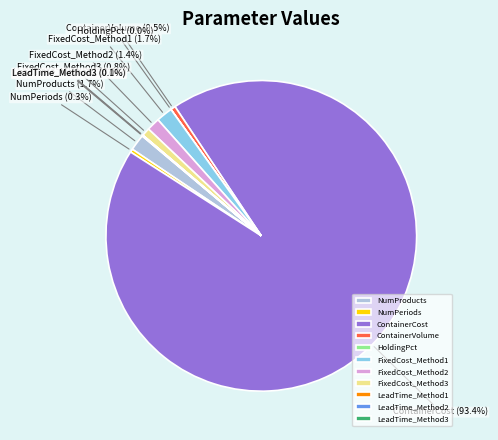

Between NumProducts and NumPeriods, which is larger?

NumProducts